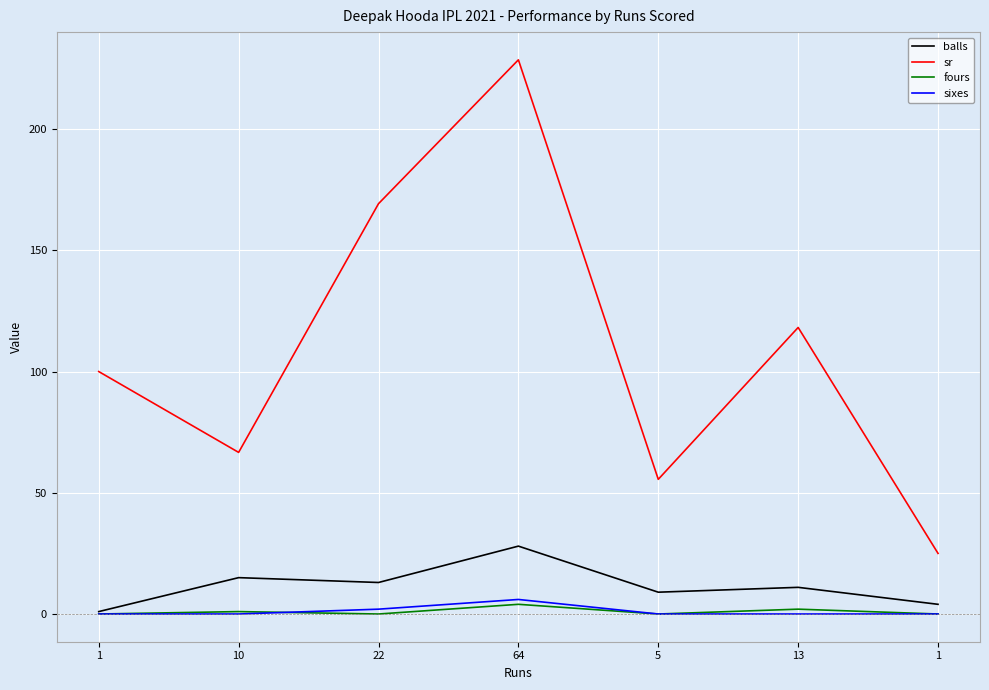

Is it true that sixes equals 0.0 at 5?

True